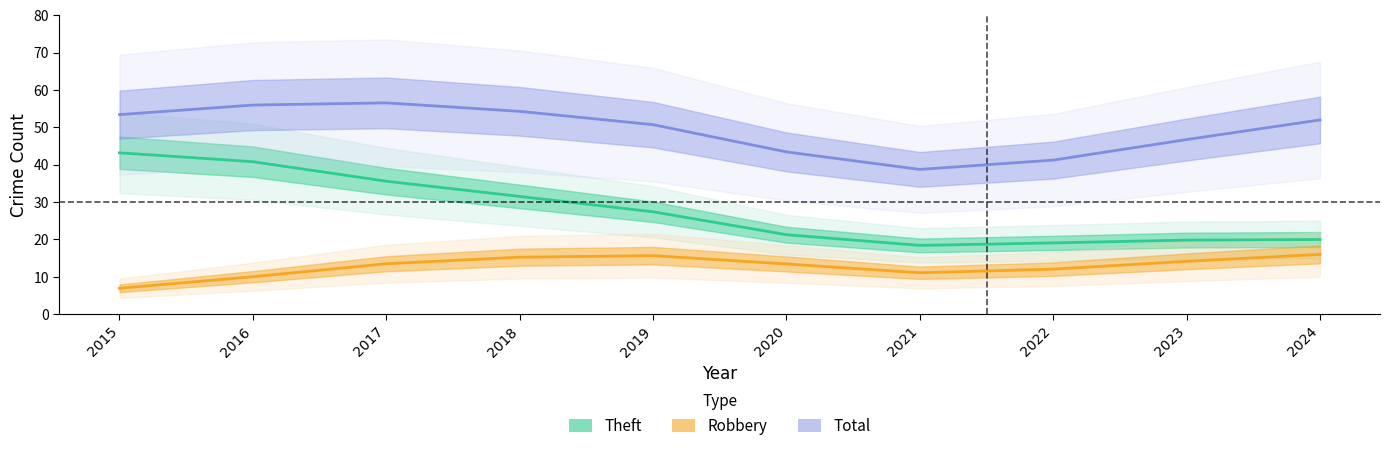

What are all the series names shown in the legend?

Theft, Robbery, Total